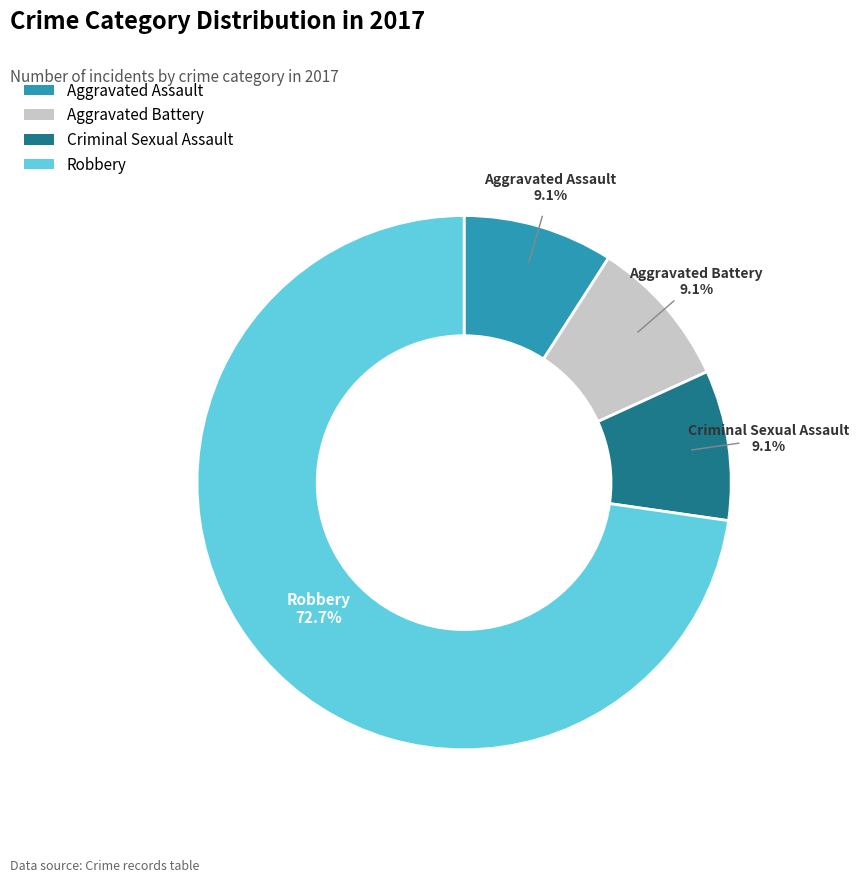

How many slices are in this pie chart?

4